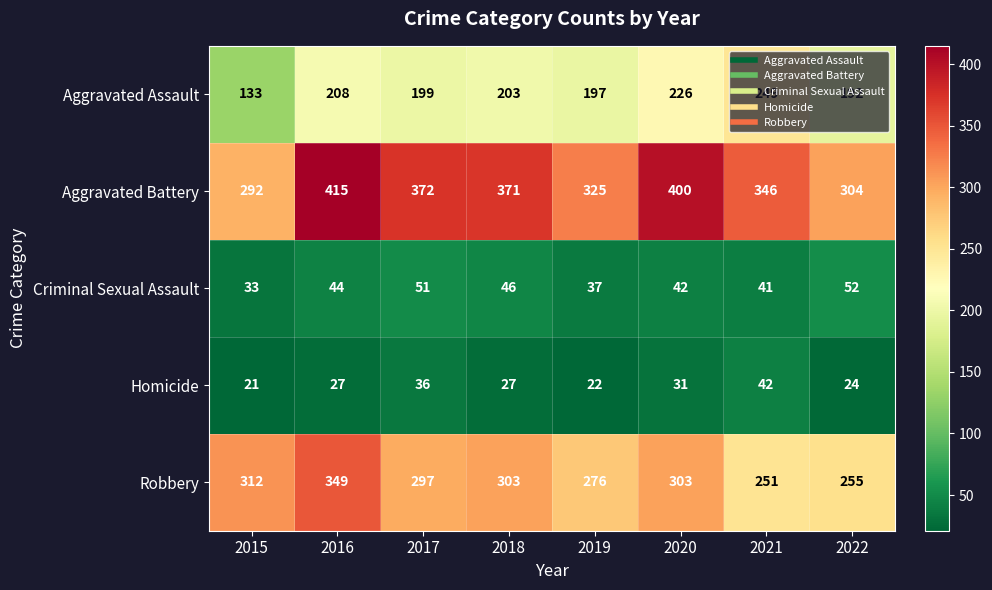

What is the average value of the Aggravated Assault series?

201